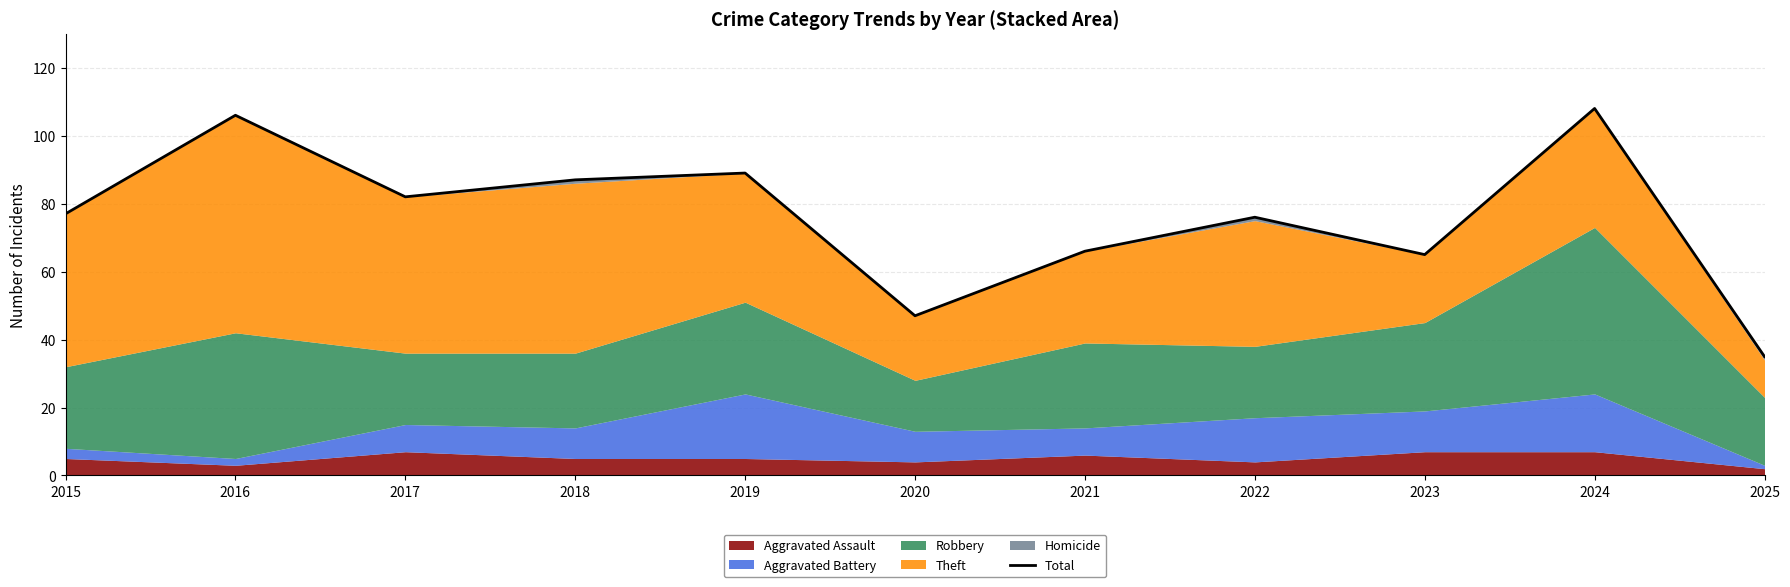

Where is the first local minimum?

2017